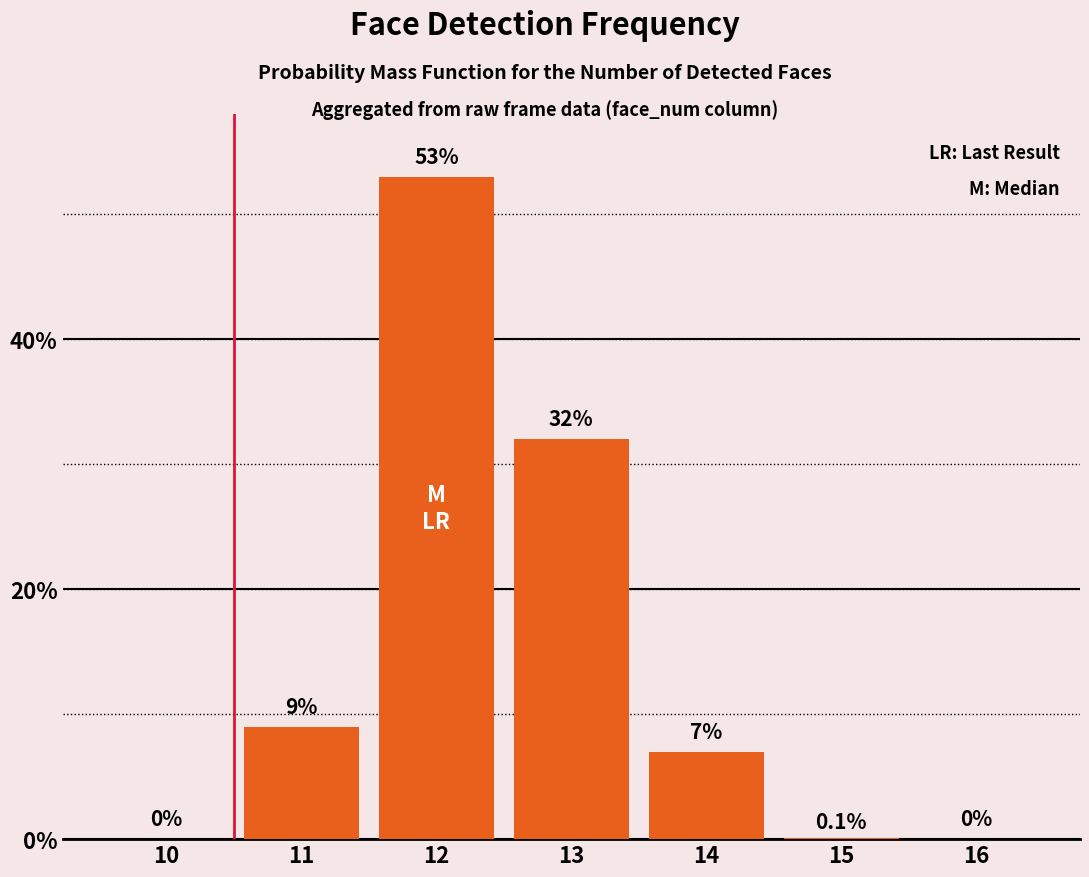

How many distinct data groups are displayed?

1